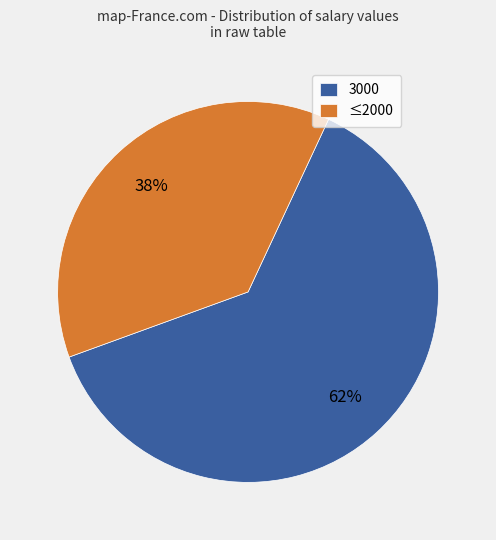

Is it true that ≤2000 is 48% of the pie?

False